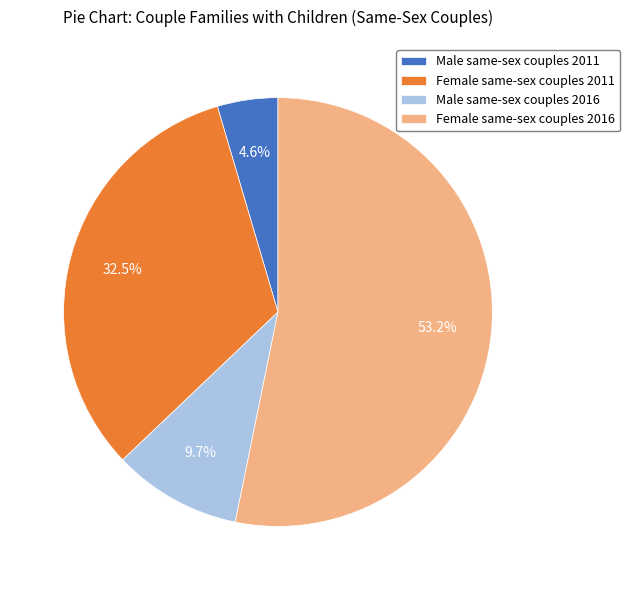

To the nearest percent, what is the combined percentage of Female same-sex couples 2011 and Female same-sex couples 2016?

86%